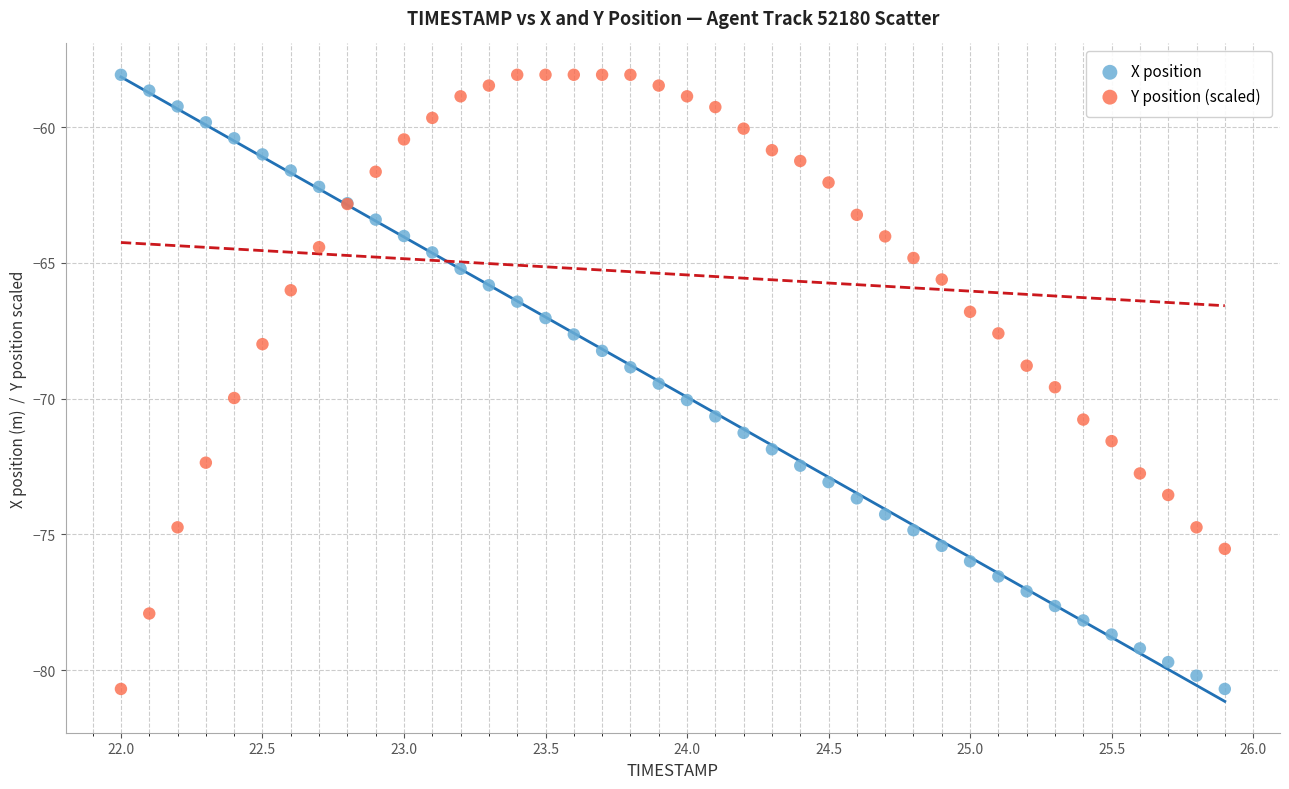

What is the X range (max minus min) for the scatter plot?

3.9